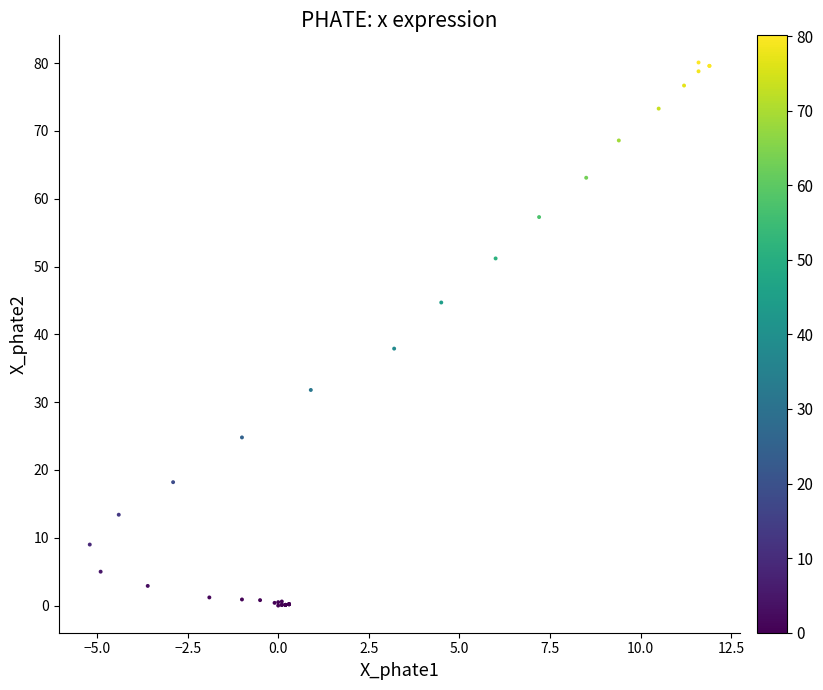

What Y value in the scatter plot is closest to 40?

37.9